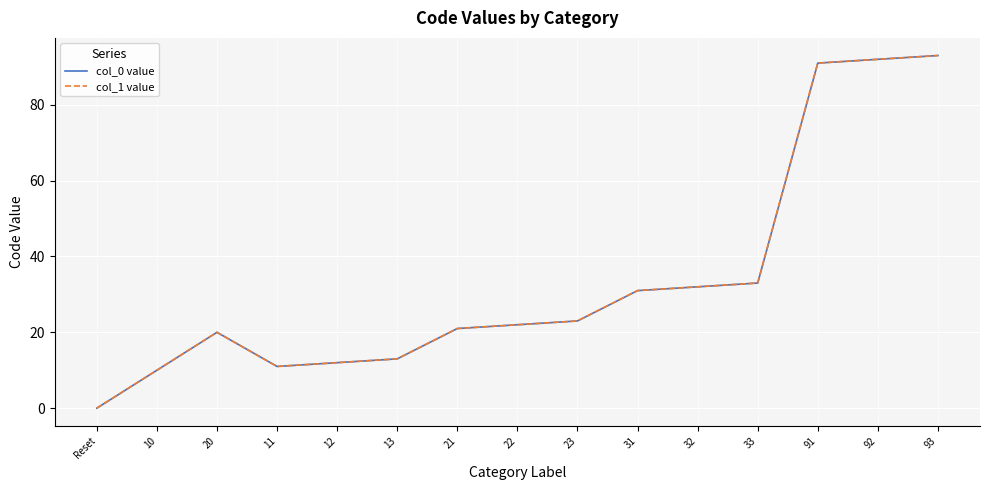

Is it true that col_0 value equals -32 at Reset?

False